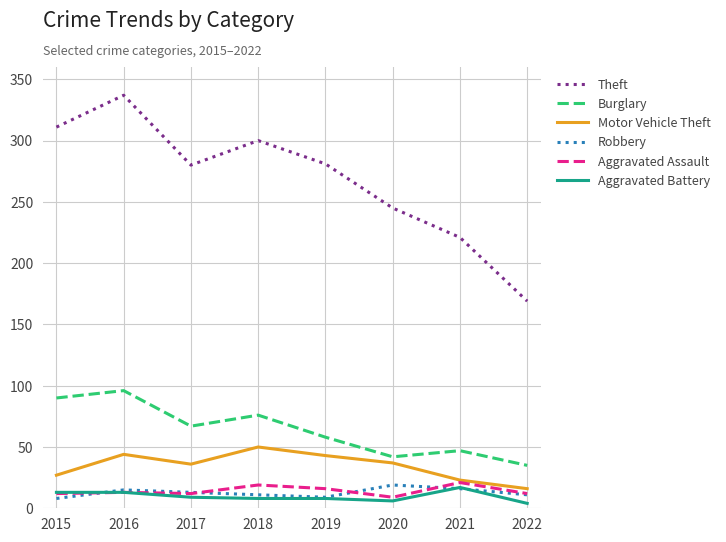

At which category is the sum across all series the highest?

2016